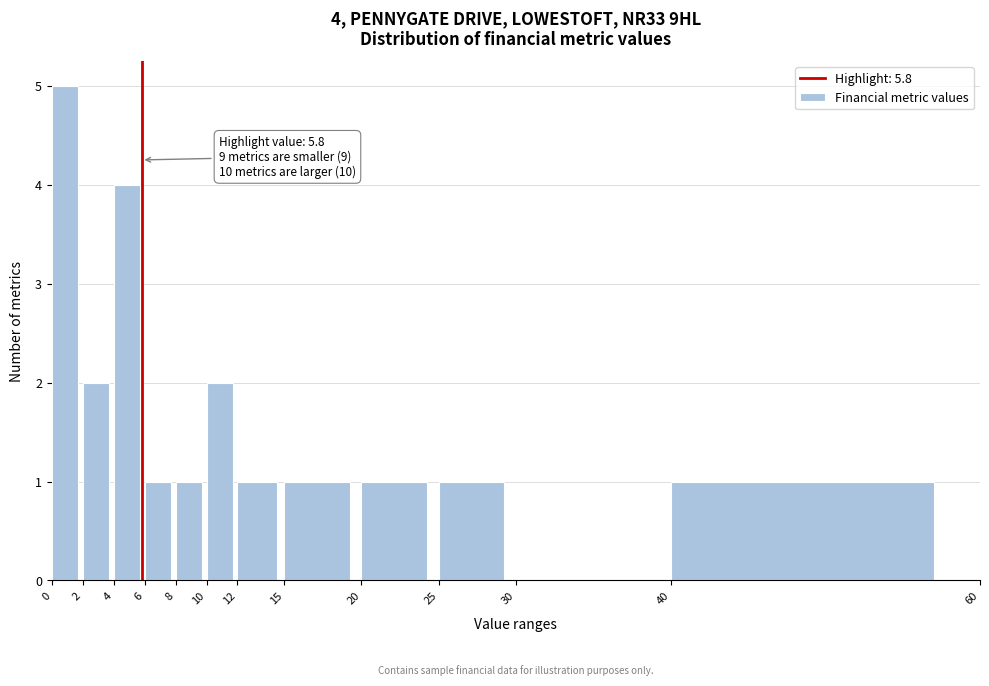

Which range on the x-axis has the tallest bar?

0 to 2